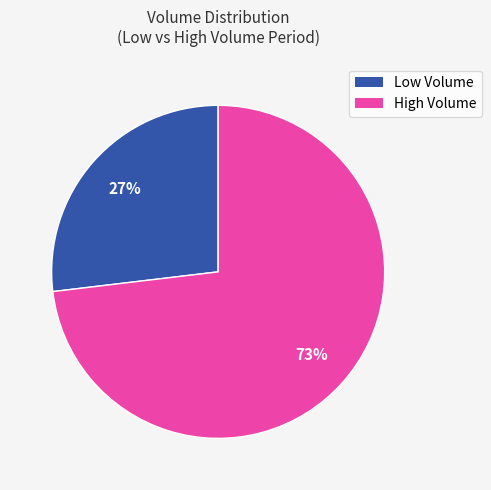

Does any single category account for the majority?

Yes